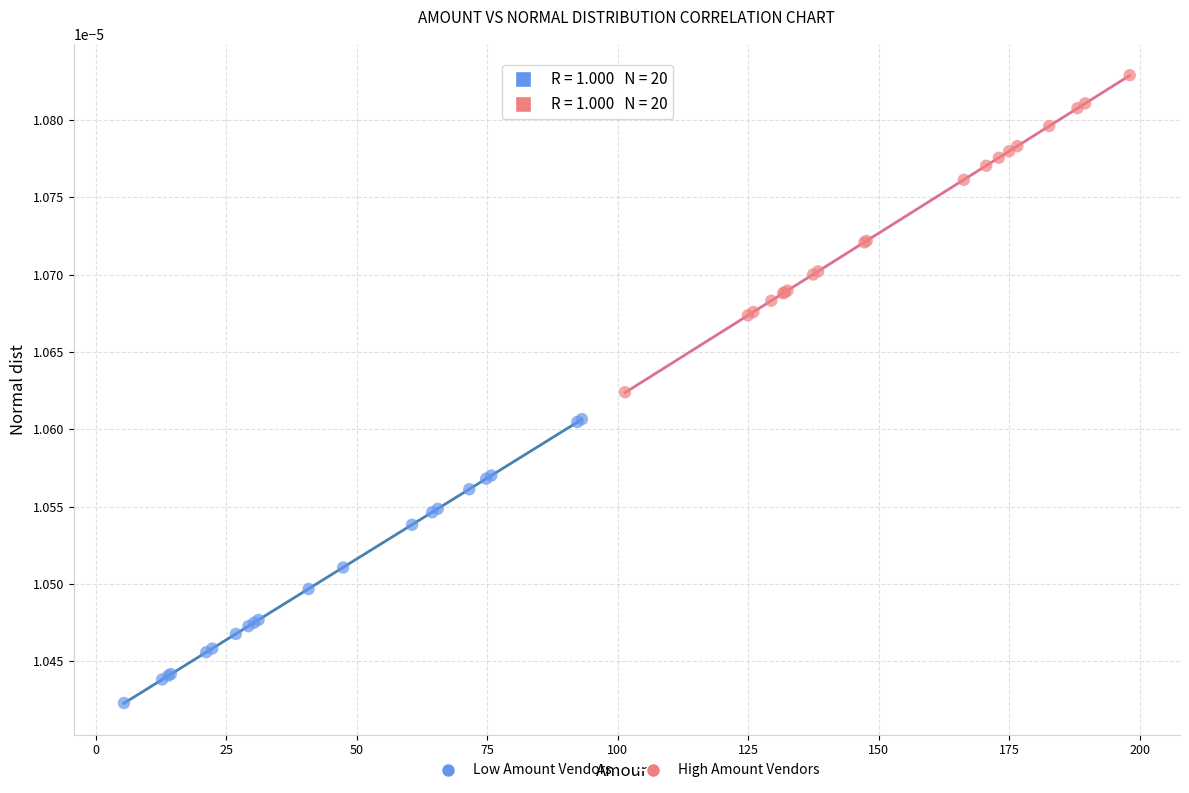

Which series reaches the minimum Y coordinate?

Low Amount Vendors